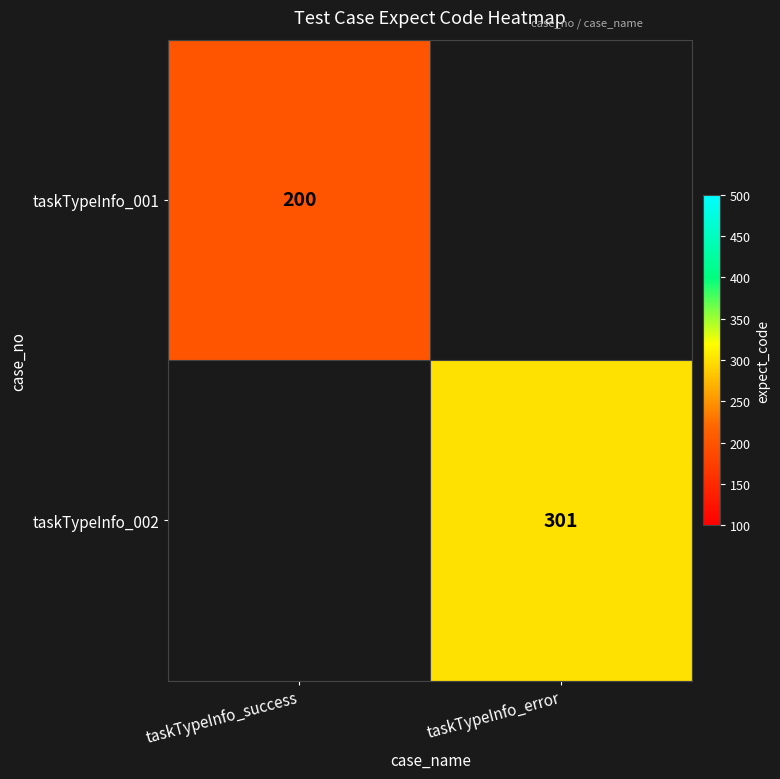

The taskTypeInfo_001 series shows 200 at taskTypeInfo_success. True or false?

True